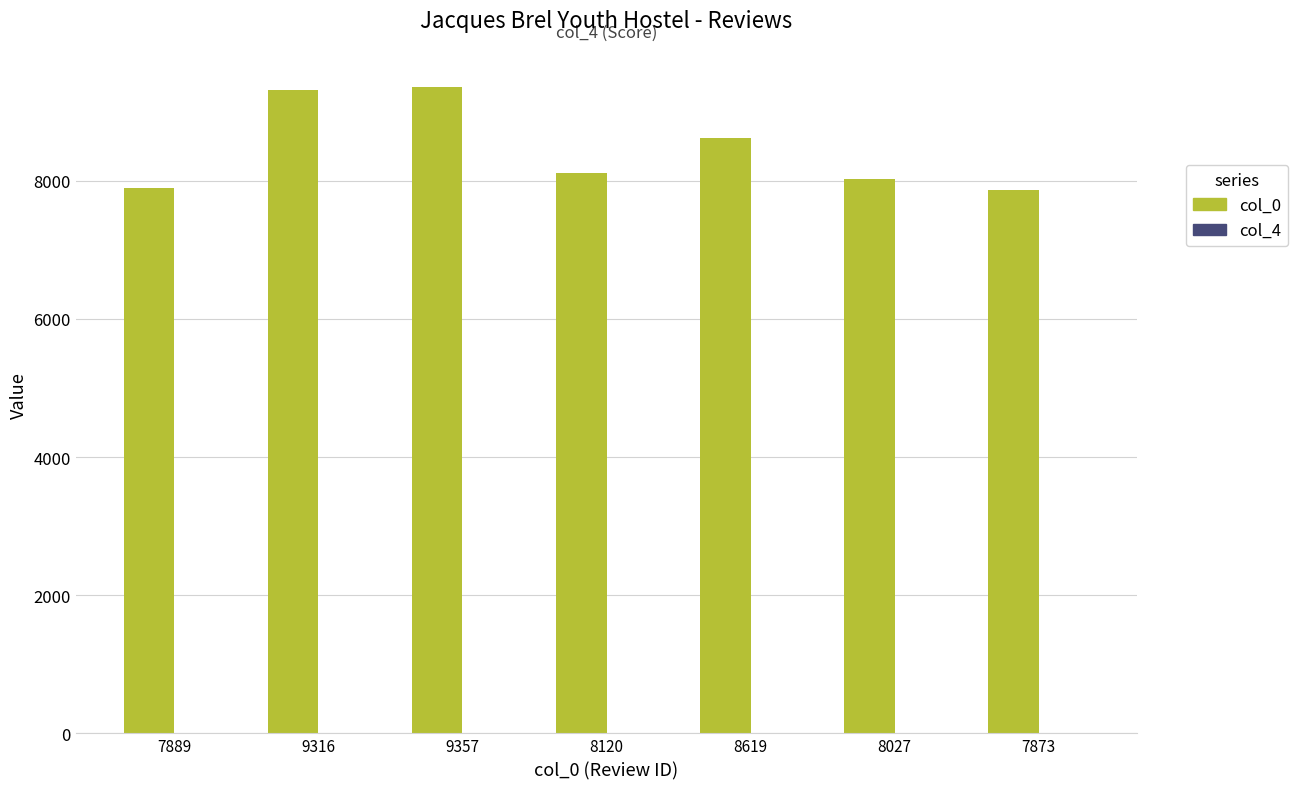

What is the maximum value for col_0?

9357.0